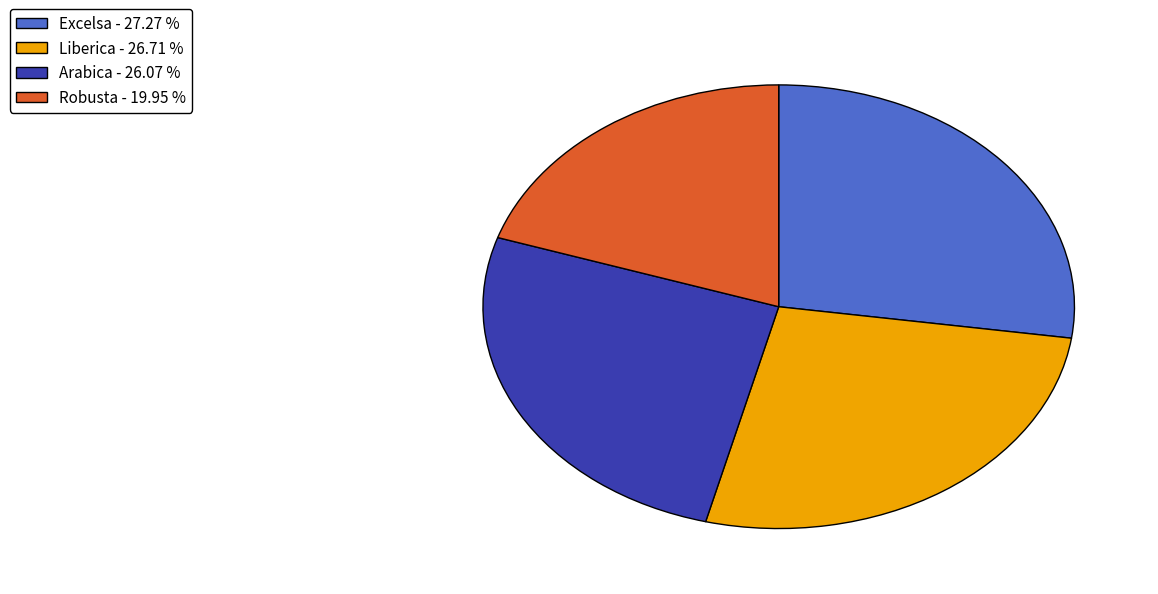

What is the smallest slice in the pie chart?

Robusta